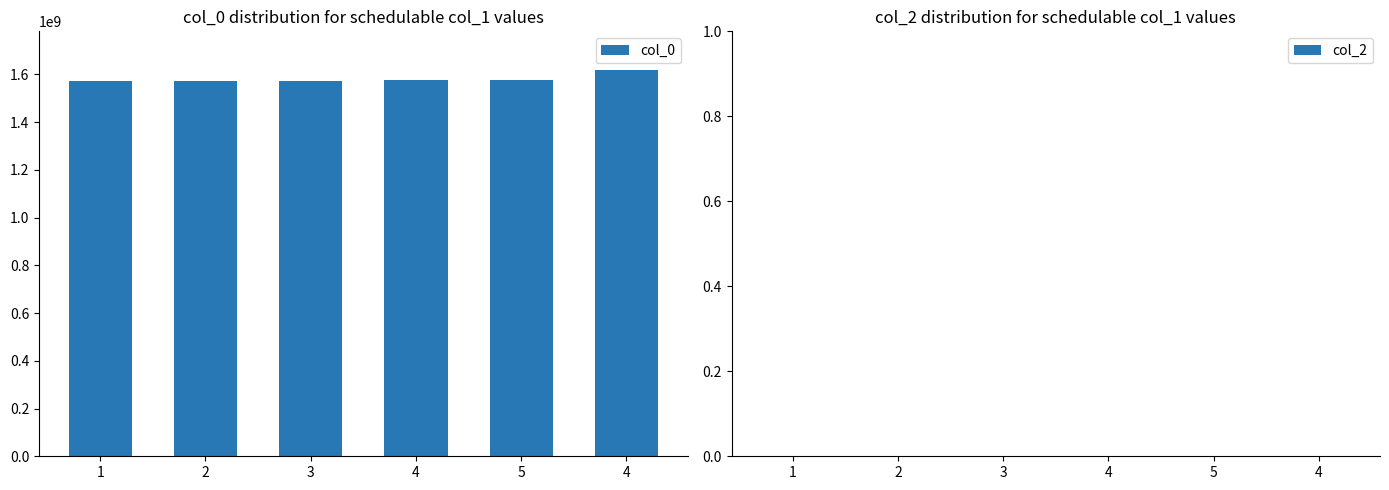

How many data points are less than 1575563508?

3